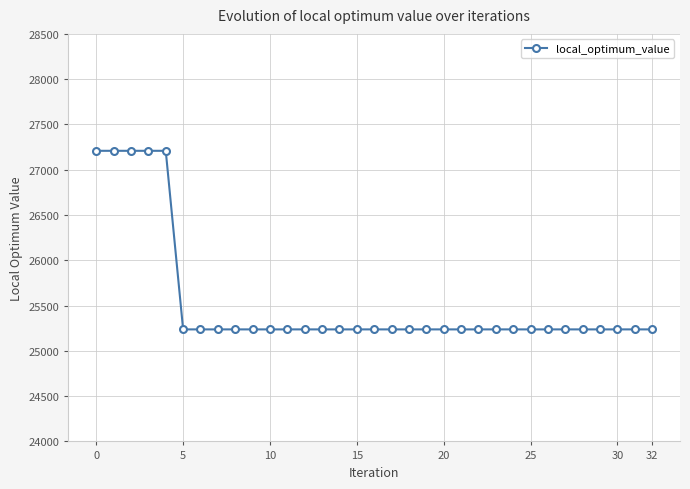

What is the maximum value shown in the chart?

27209